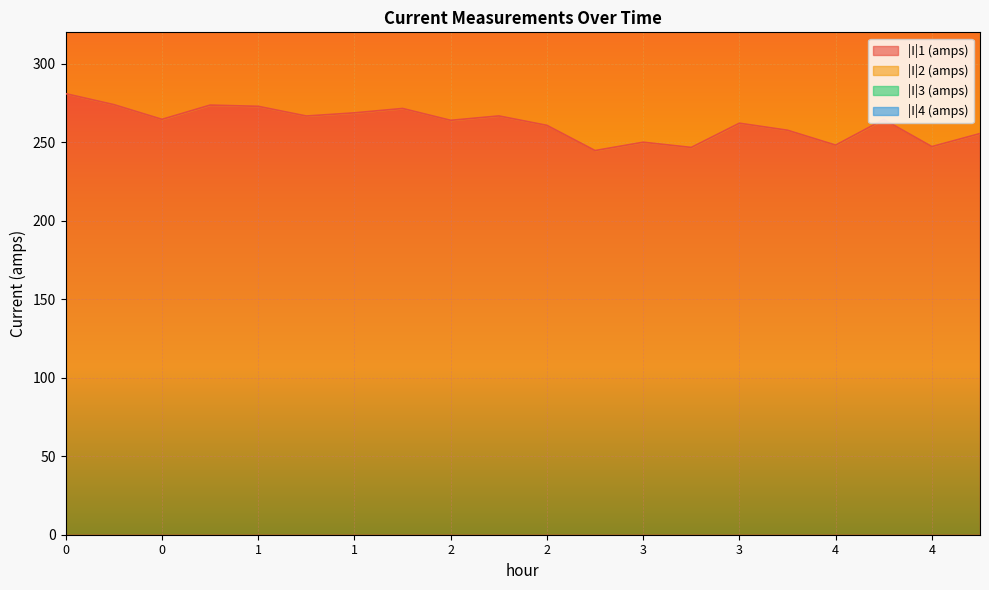

How many values in the |I|1 (amps) series are below 264?

10